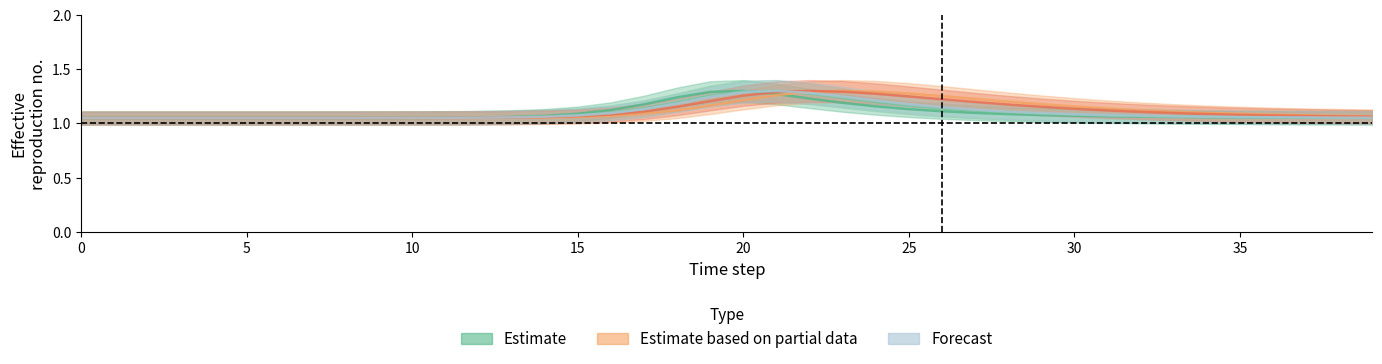

How many lines are shown in the chart?

5